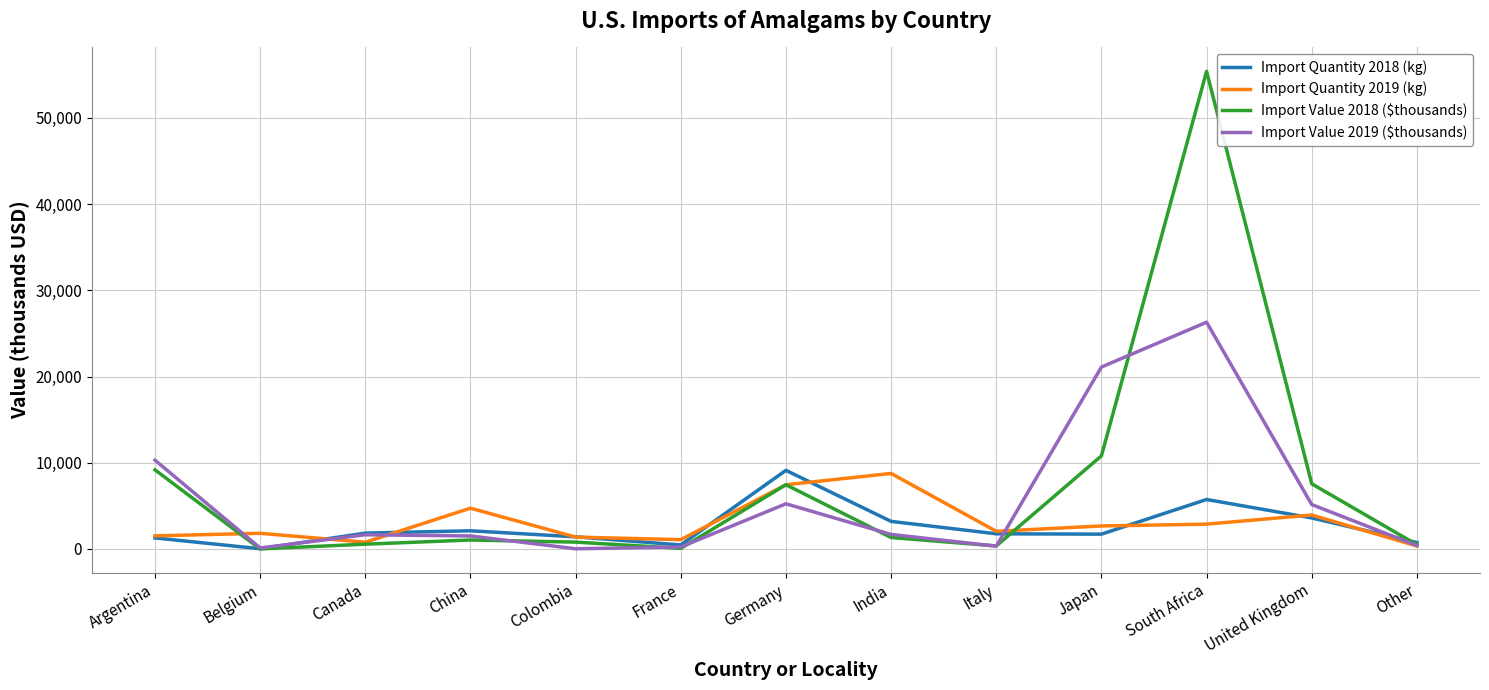

Which label corresponds to the largest value in the chart?

South Africa